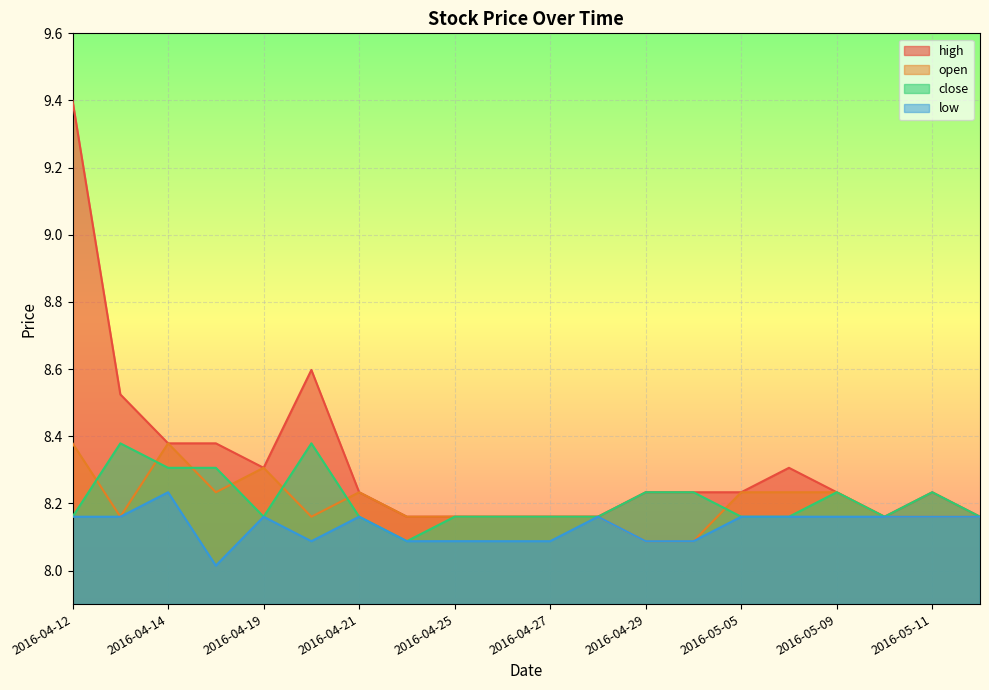

Rank the series by their maximum value, from lowest to highest.

low, open, close, high